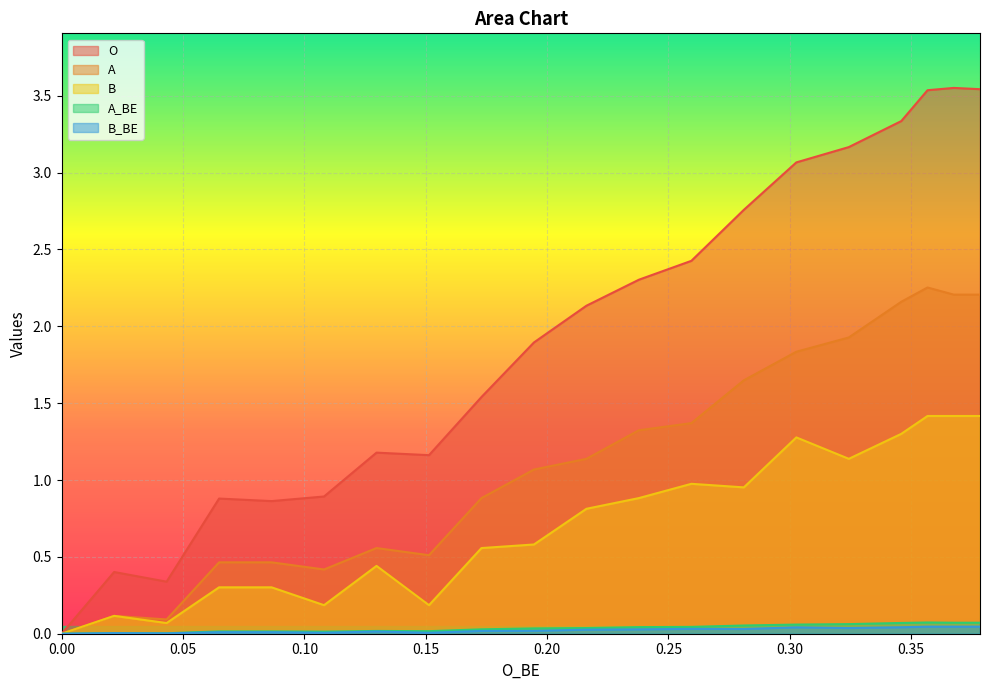

Reading left to right, what are all the values shown in this chart?

O: 0.0	0.4	0.3	0.9	0.9	0.9	1.2	1.2	1.5	1.9	2.1	2.3	2.4	2.8	3.1	3.2	3.3	3.5	3.6	3.5
A: 0.0	0.1	0.1	0.5	0.5	0.4	0.6	0.5	0.9	1.1	1.1	1.3	1.4	1.6	1.8	1.9	2.2	2.3	2.2	2.2
B: 0.0	0.1	0.1	0.3	0.3	0.2	0.4	0.2	0.6	0.6	0.8	0.9	1.0	1.0	1.3	1.1	1.3	1.4	1.4	1.4
A_BE: 0.0	0.0	0.0	0.0	0.0	0.0	0.0	0.0	0.0	0.0	0.0	0.0	0.0	0.1	0.1	0.1	0.1	0.1	0.1	0.1
B_BE: 0.0	0.0	0.0	0.0	0.0	0.0	0.0	0.0	0.0	0.0	0.0	0.0	0.0	0.0	0.0	0.0	0.0	0.0	0.0	0.0